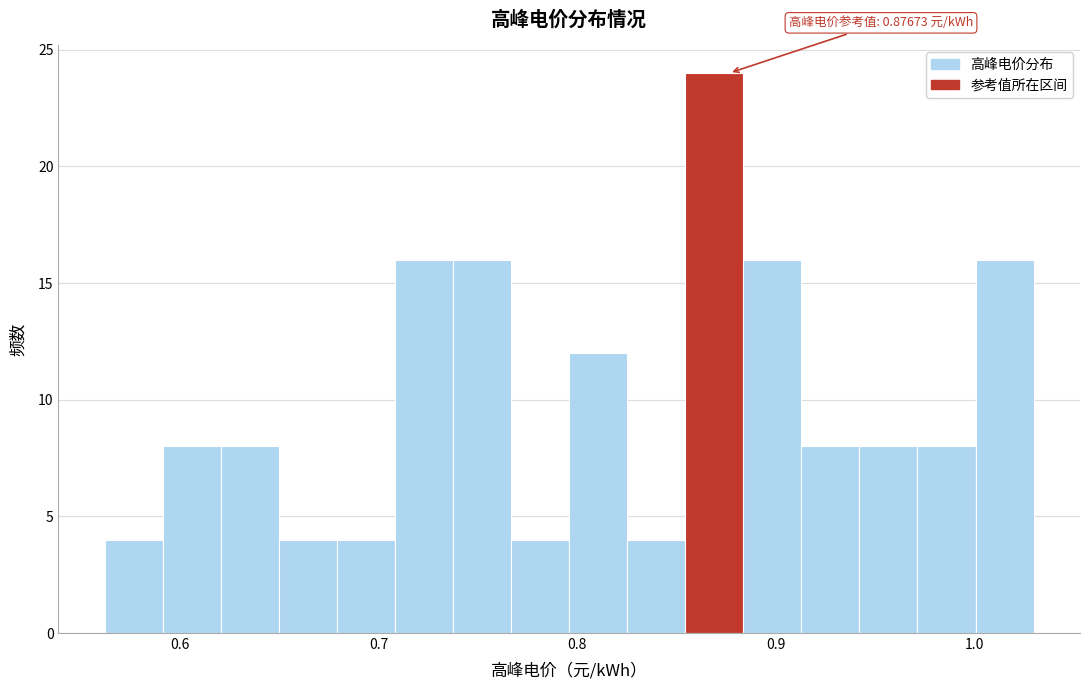

Around what value on the x-axis is the tallest bar? Give the approximate position of its centre, as read against the axis.

0.87